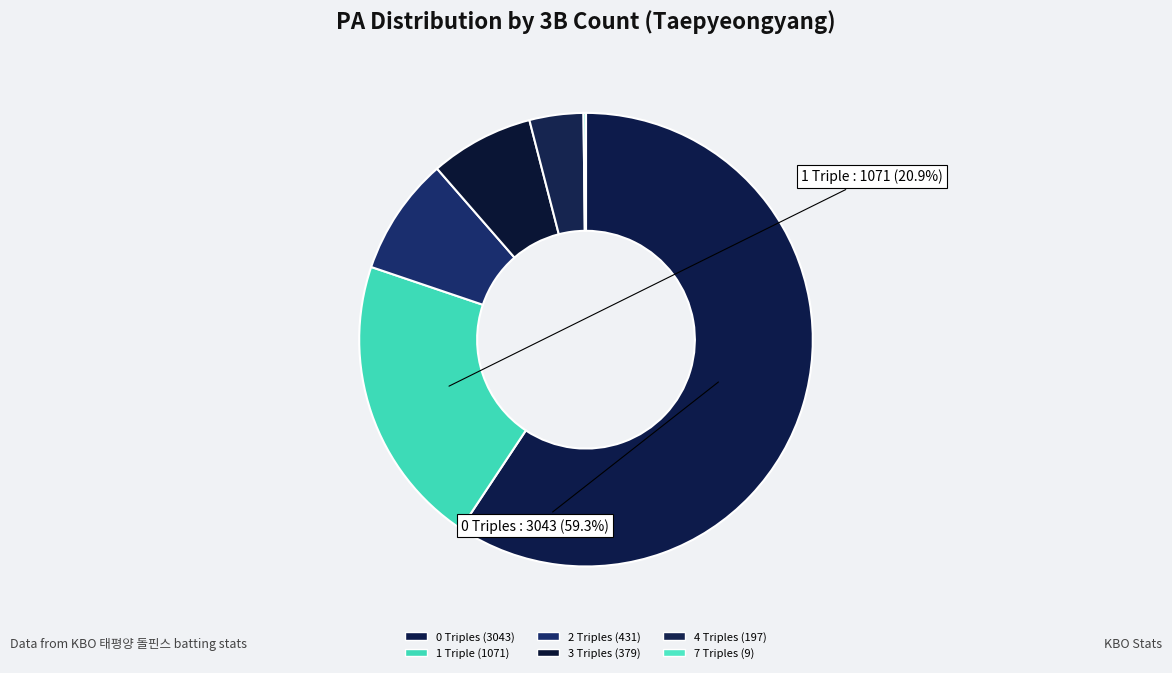

How many slices are in this pie chart?

6